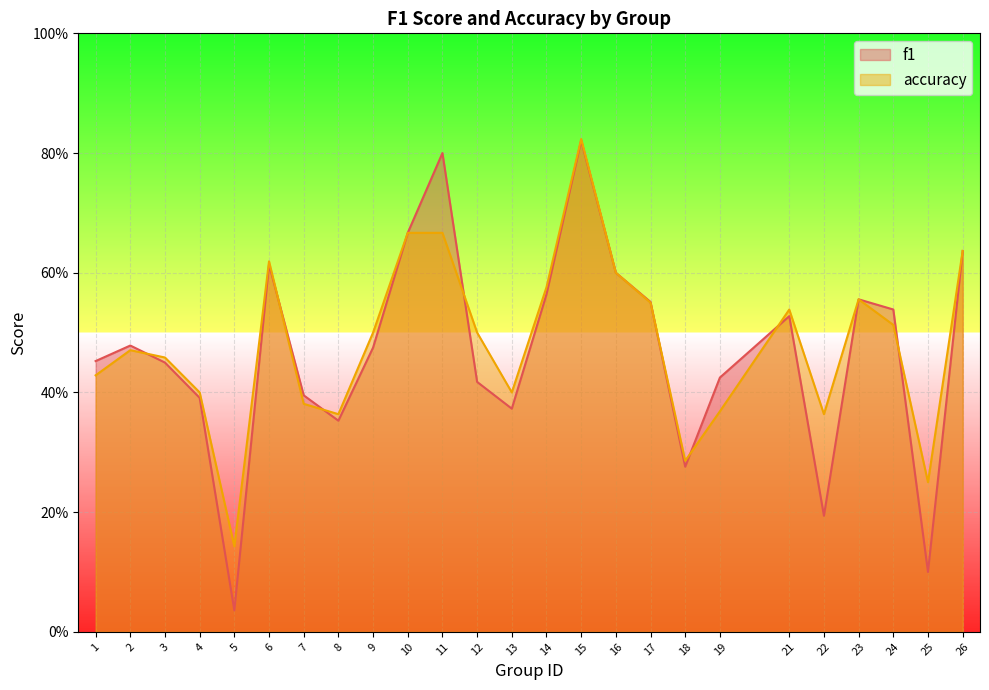

Which series has the largest total across all categories?

accuracy